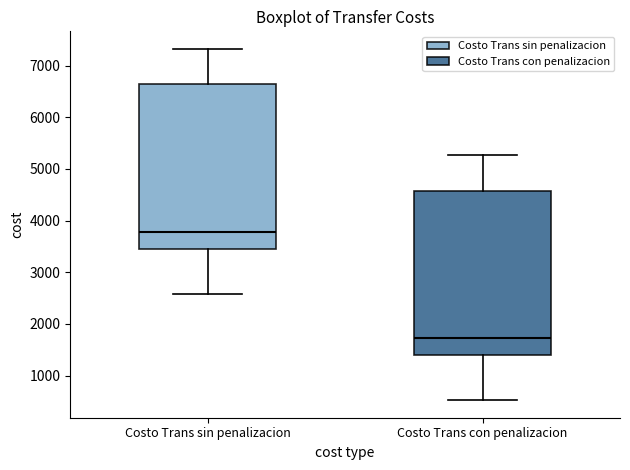

Reading left to right, read every box against the y-axis: the position of its median line, the range the box covers, and the ends of its whiskers. The values are not printed on the chart, so give them approximately, as read against the axis.

Costo Trans sin penalizacion: median 3800, box 3500 to 6600, whiskers 2600 to 7300
Costo Trans con penalizacion: median 1700, box 1400 to 4600, whiskers 500 to 5300